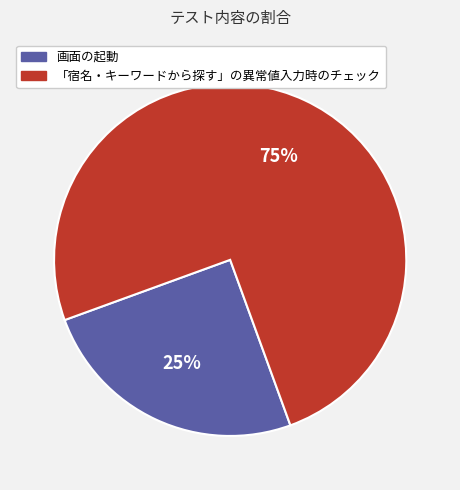

What is the smallest slice in the pie chart?

画面の起動